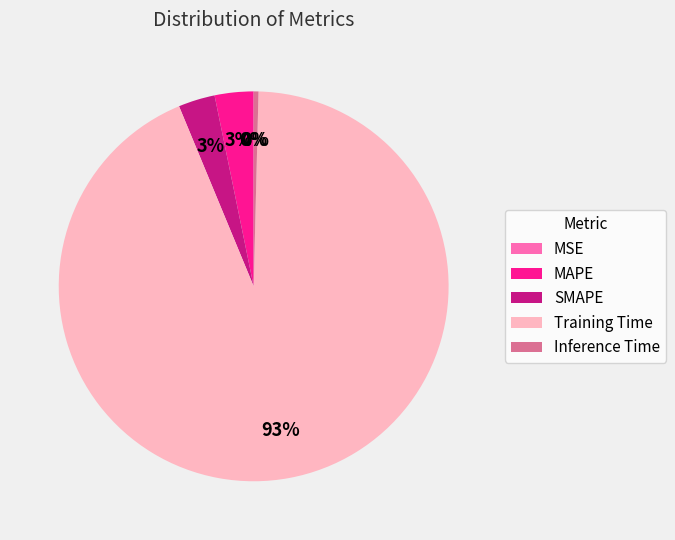

What is the largest slice in the pie chart?

Training Time